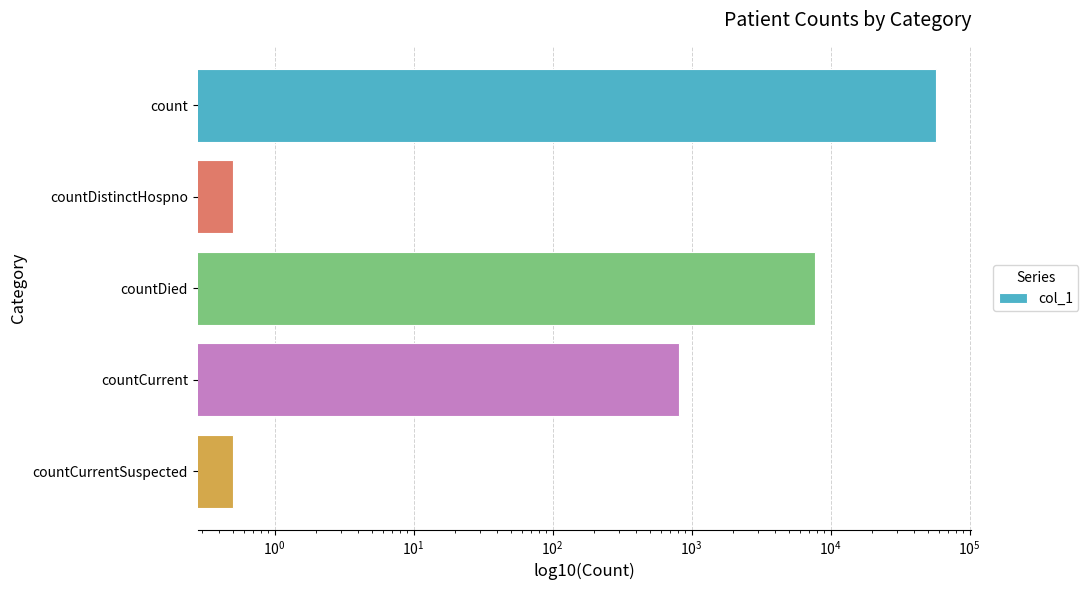

True or false: the data shows 0.5 at countDistinctHospno.

True